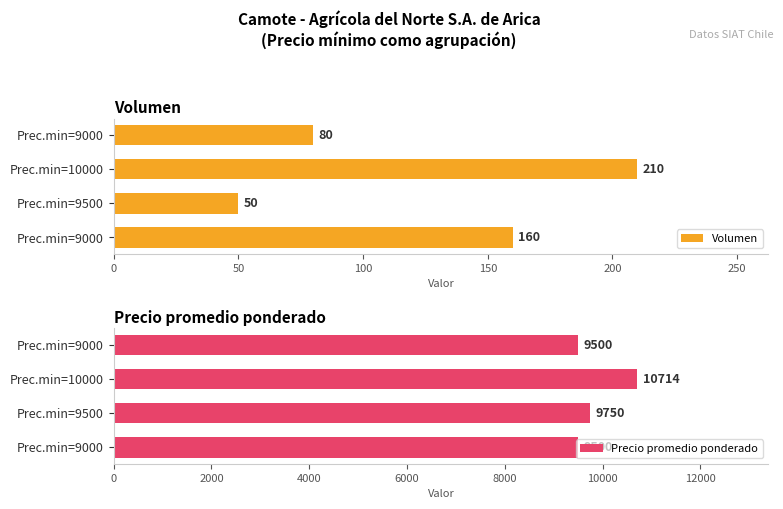

Which series changed the most between Prec.min=9500 and Prec.min=9000?

Precio promedio ponderado